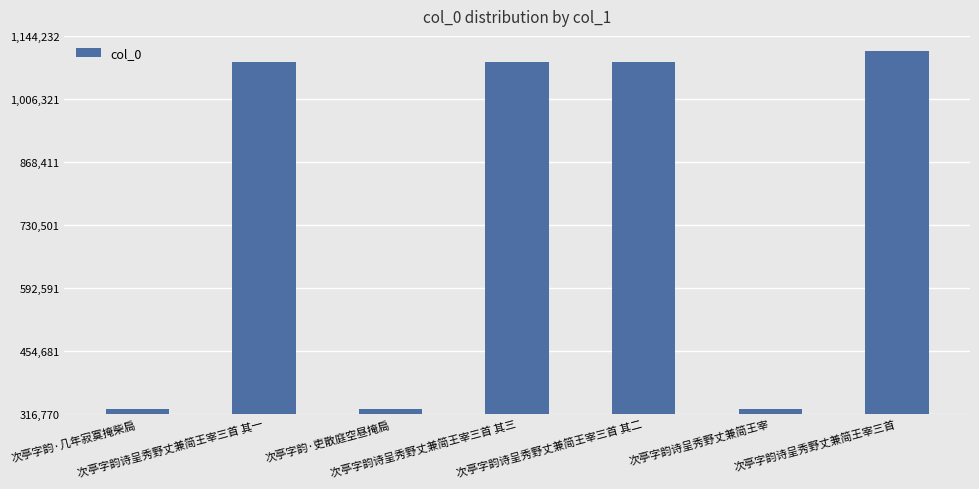

What is the difference between the maximum and second lowest values?

783523